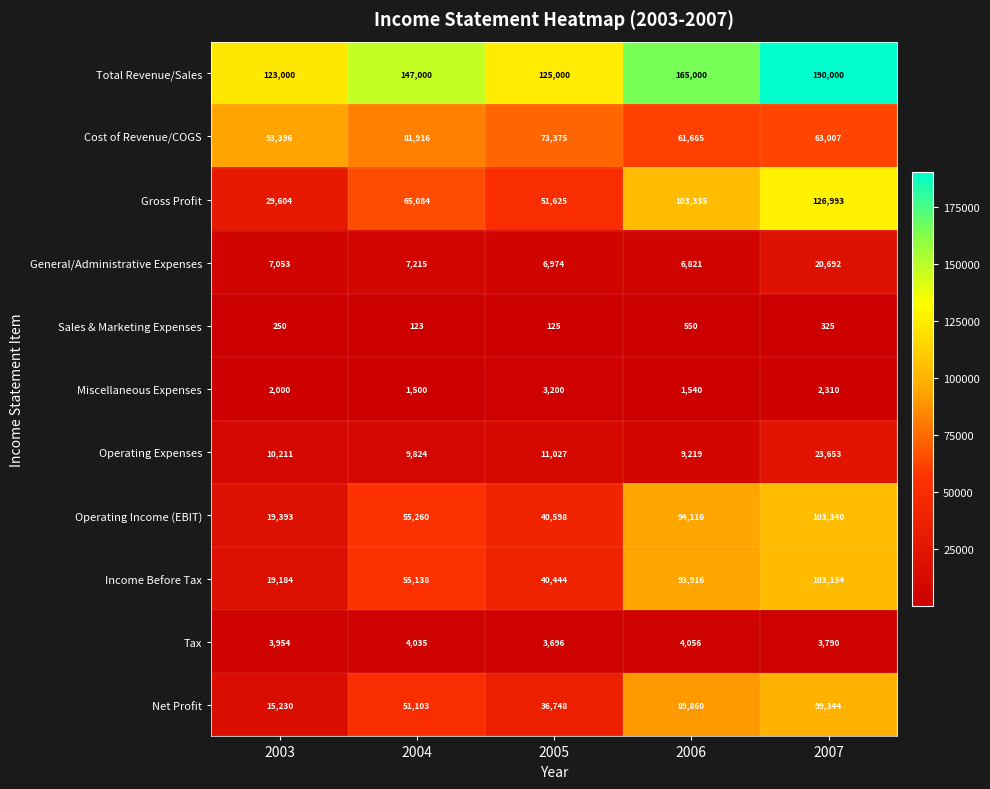

What is the approximate value of Operating Income (EBIT) at 2006, to the nearest 50?

94100